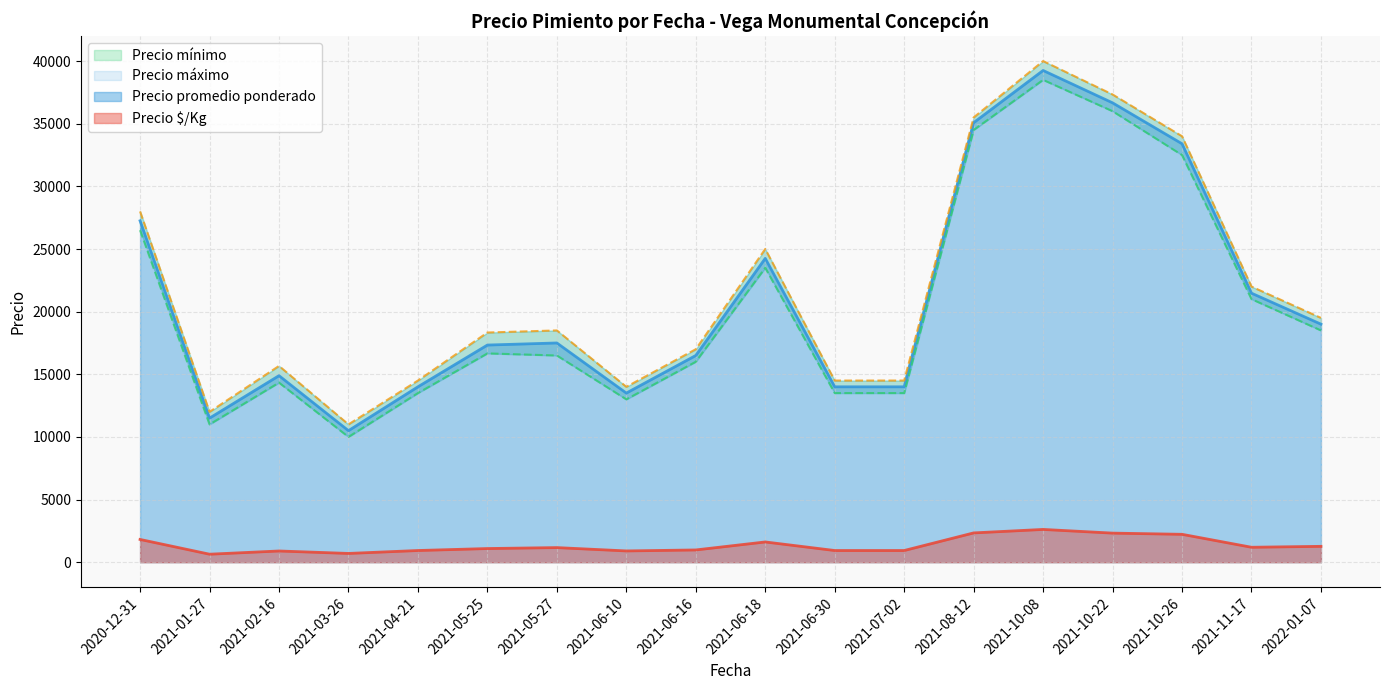

What is the sum of the Precio mínimo values at 2021-06-30 and 2021-06-10?

26000